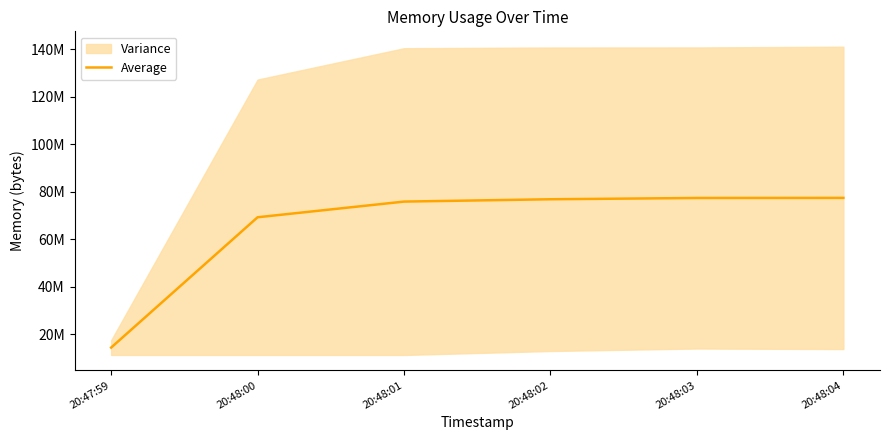

Which has a higher value, 20:48:04 or 20:48:01?

20:48:04